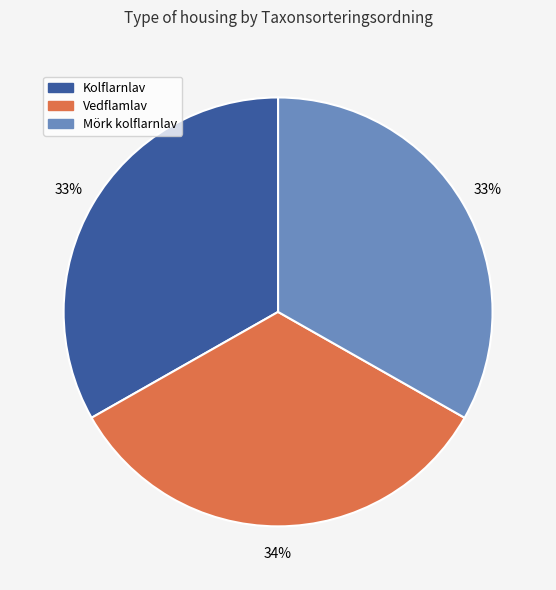

To the nearest percent, what is the average slice percentage?

33%